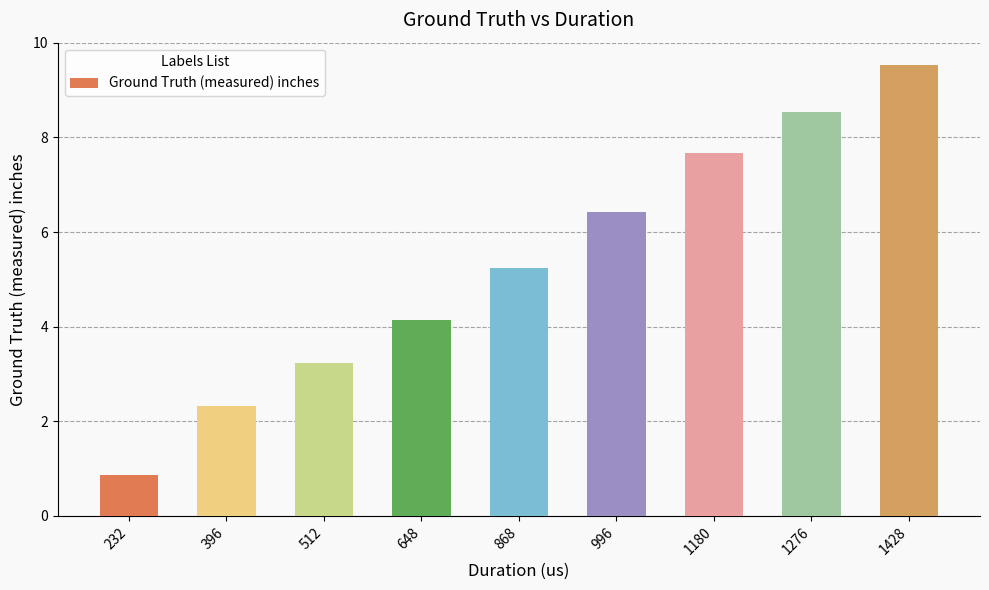

What is the value of the 6th bar from the left?

6.4